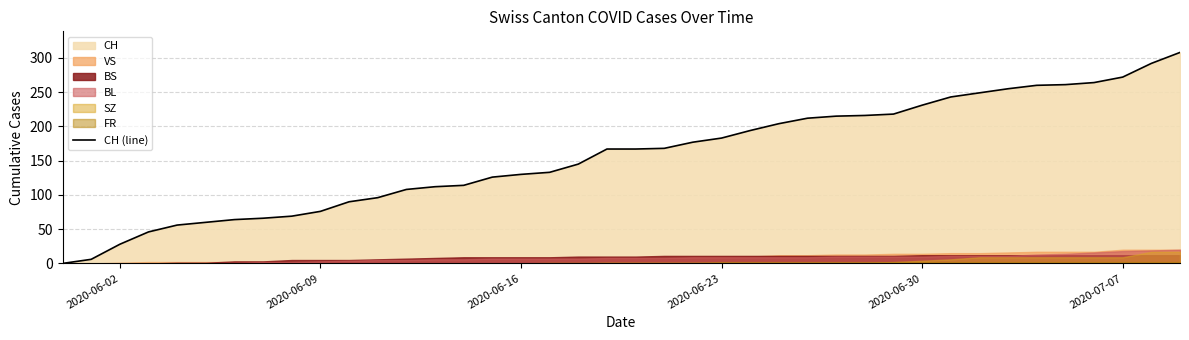

What is the highest value of the CH (line) series?

308